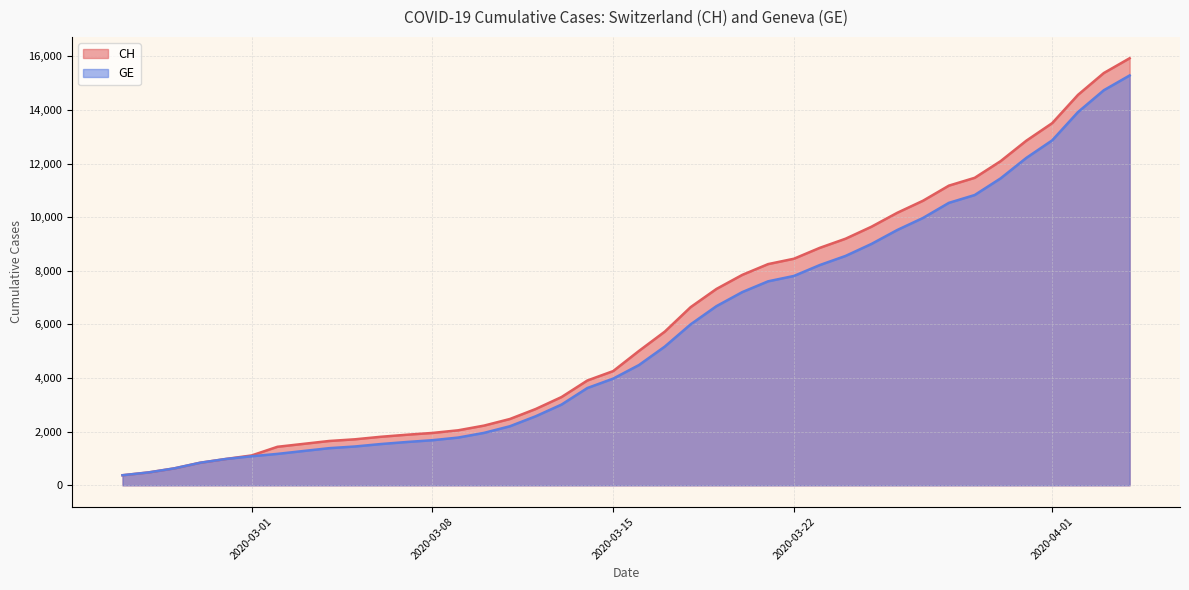

List the labels in order of CH value, largest first.

2020-04-04, 2020-04-03, 2020-04-02, 2020-04-01, 2020-03-31, 2020-03-30, 2020-03-29, 2020-03-28, 2020-03-27, 2020-03-26, 2020-03-25, 2020-03-24, 2020-03-23, 2020-03-22, 2020-03-21, 2020-03-20, 2020-03-19, 2020-03-18, 2020-03-17, 2020-03-16, 2020-03-15, 2020-03-14, 2020-03-13, 2020-03-12, 2020-03-11, 2020-03-10, 2020-03-09, 2020-03-08, 2020-03-07, 2020-03-06, 2020-03-05, 2020-03-04, 2020-03-03, 2020-03-02, 2020-03-01, 2020-02-29, 2020-02-28, 2020-02-27, 2020-02-26, 2020-02-25